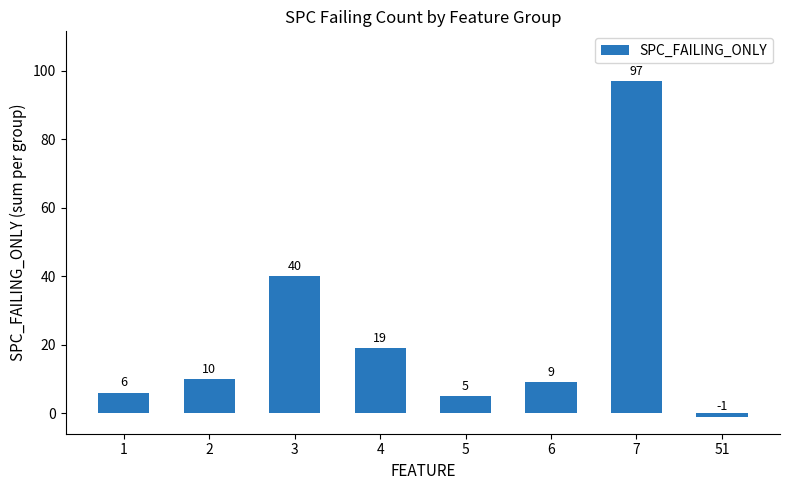

True or false: the data shows 4 at 4.

False